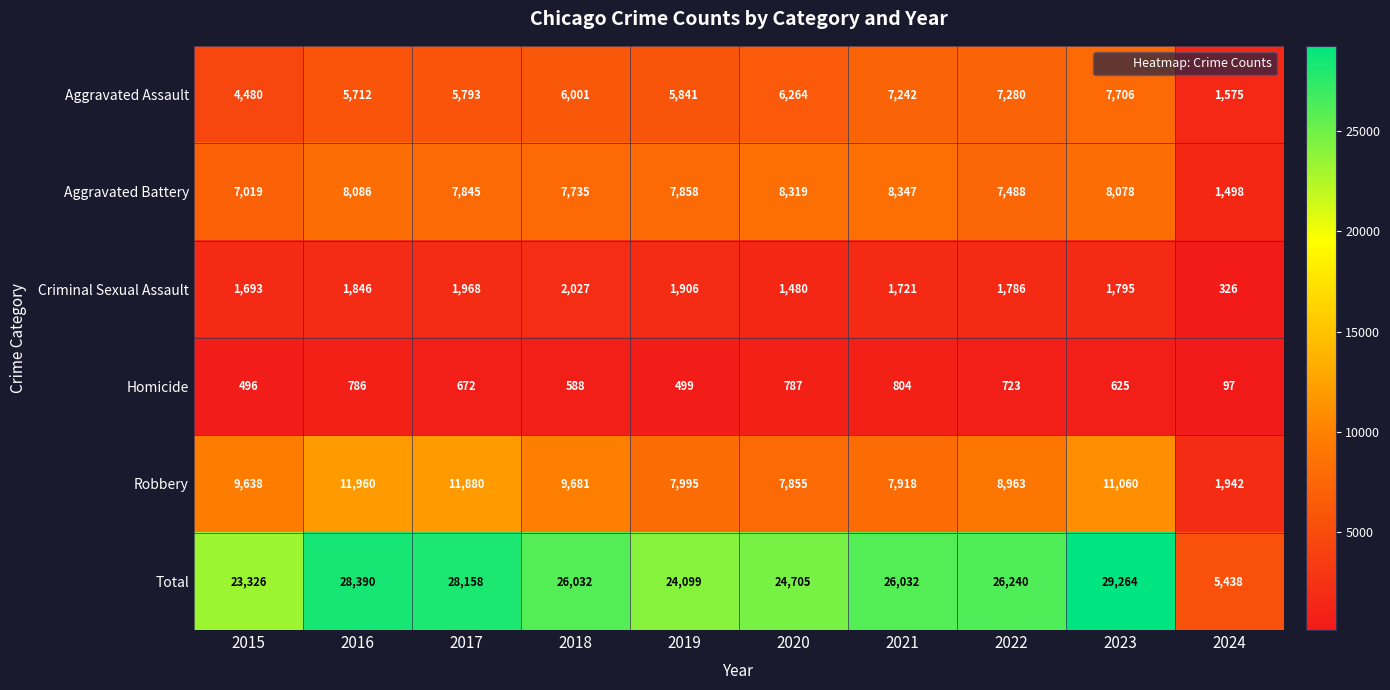

What is the difference between the maximum and second lowest values in the Criminal Sexual Assault series?

547